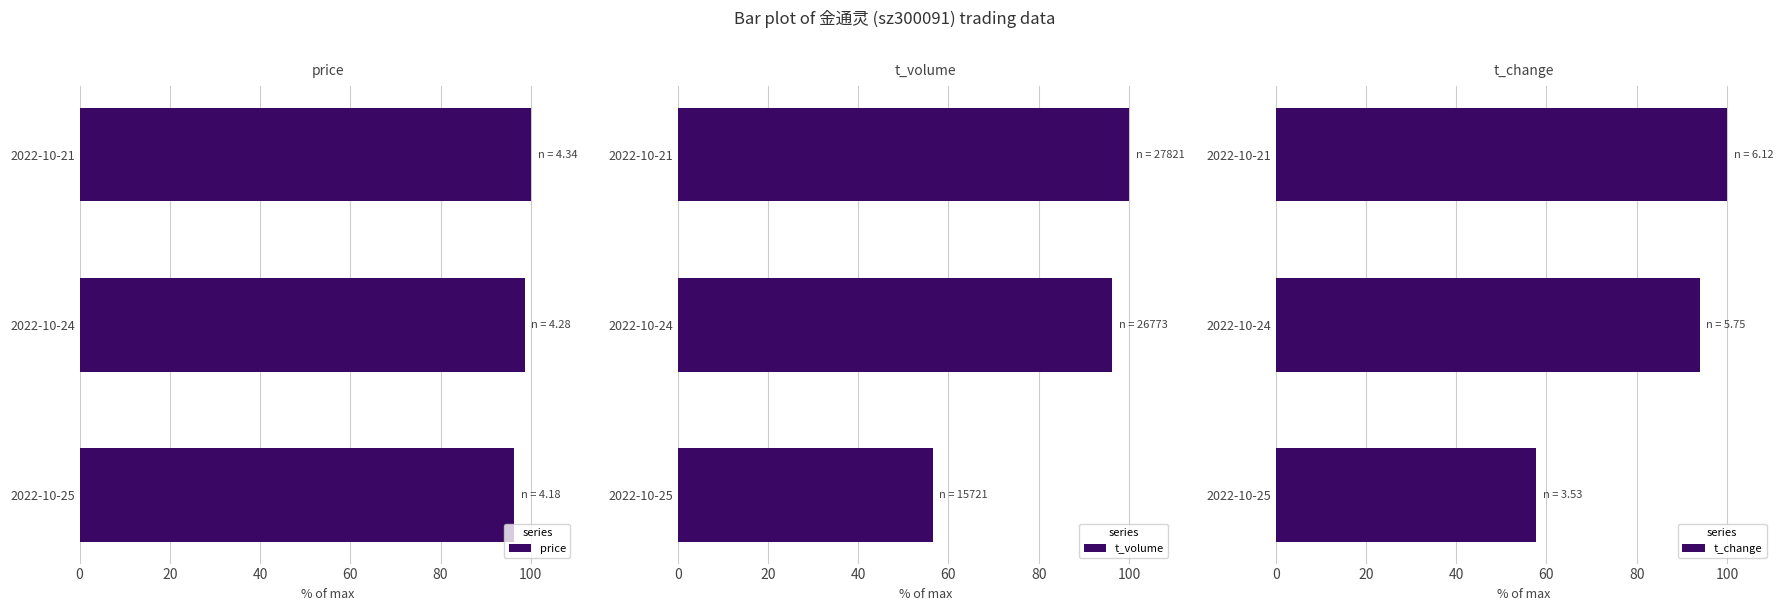

What is the sum of the price values at 2022-10-21 and 2022-10-24?

198.6